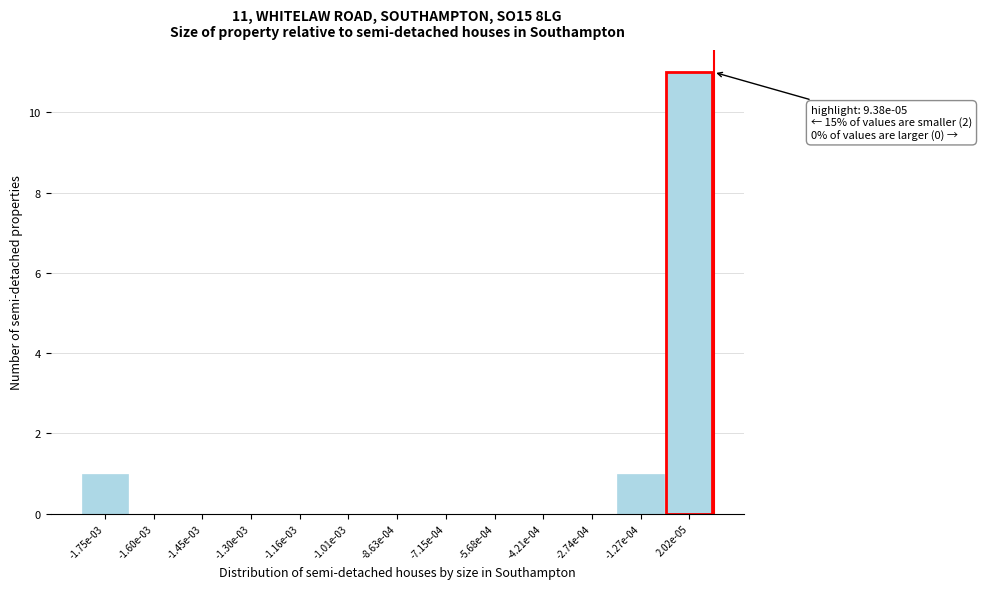

Reading right to left, list all the values displayed in this chart.

2.02e-05=11	-1.27e-04=1	-2.74e-04=0	-4.21e-04=0	-5.68e-04=0	-7.15e-04=0	-8.63e-04=0	-1.01e-03=0	-1.16e-03=0	-1.30e-03=0	-1.45e-03=0	-1.60e-03=0	-1.75e-03=1